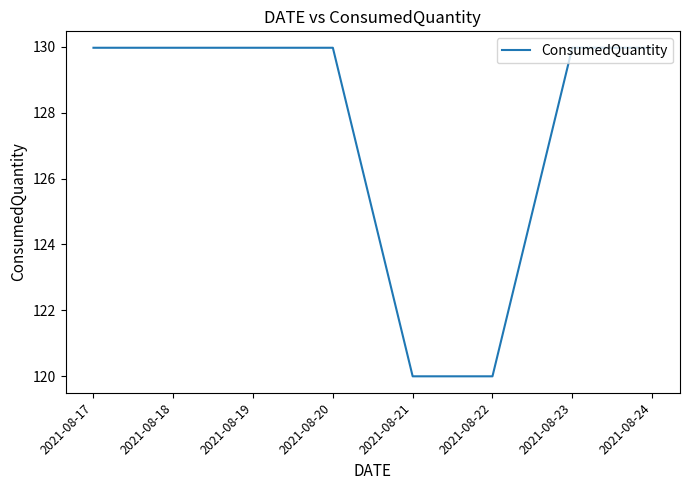

Reading right to left, what are all the values shown in this chart?

130.0	130.0	120.0	120.0	130.0	130.0	130.0	130.0